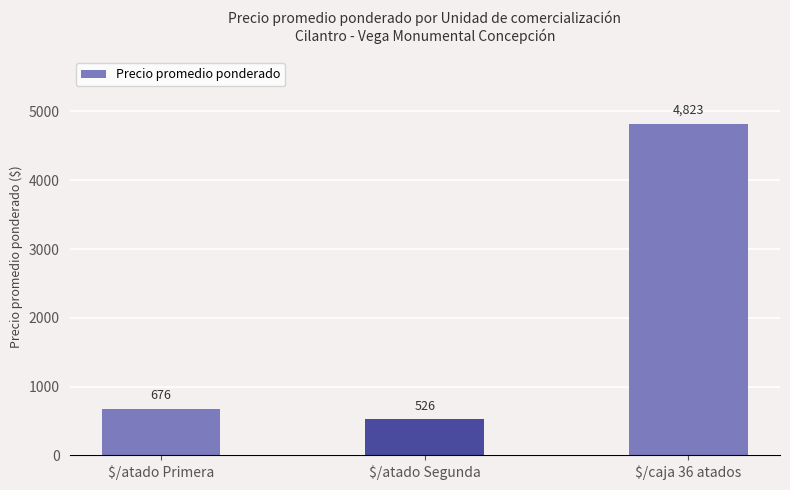

What is the change in value from $/atado Primera to $/caja 36 atados?

+4147